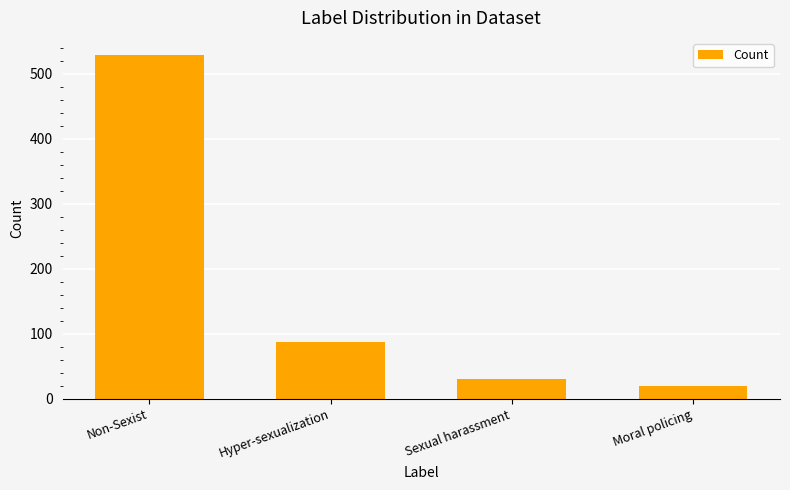

Which category has the highest value across all series?

Non-Sexist